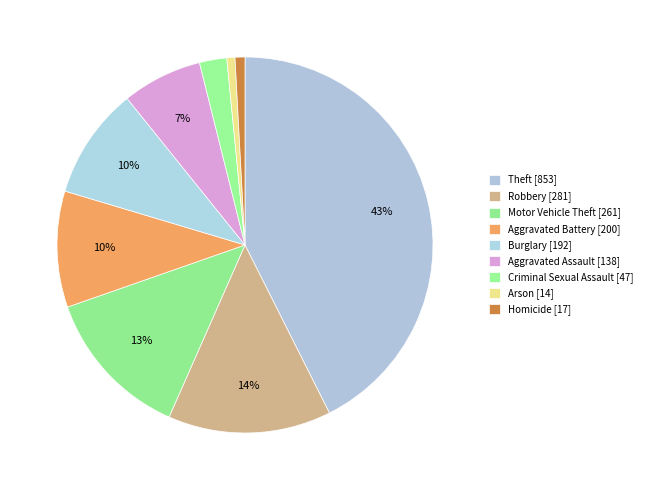

What is the change in value from Aggravated Battery to Burglary?

-8